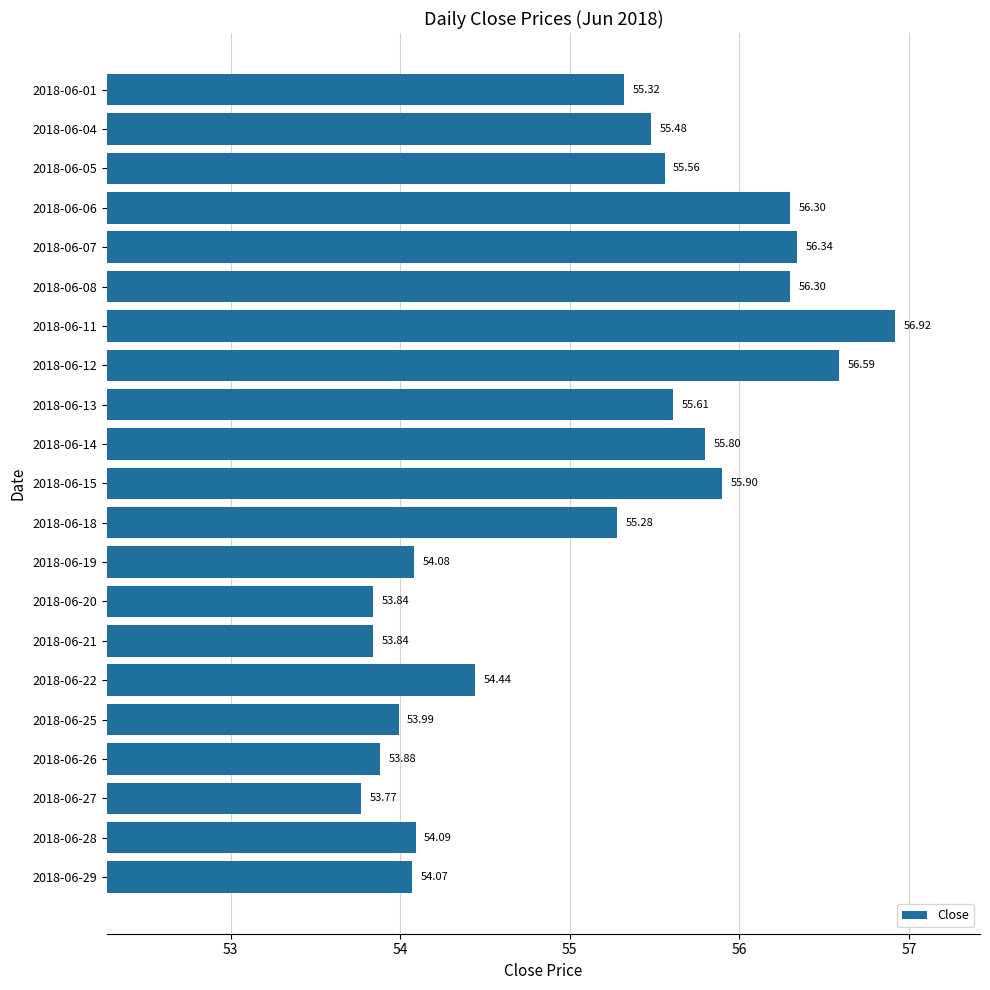

How many data points are less than 55?

9